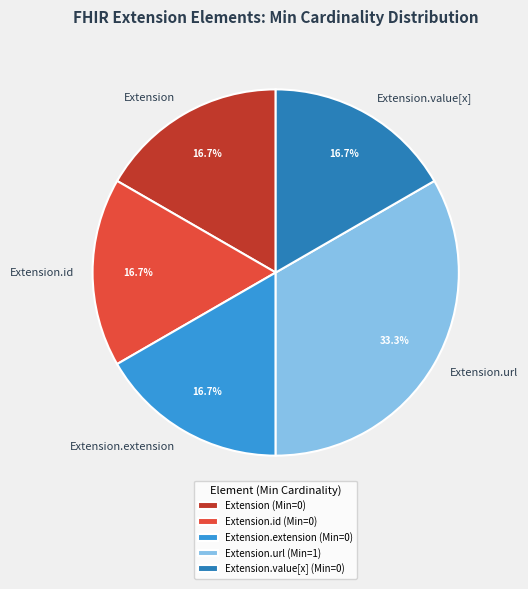

Between Extension.url and Extension.extension, which is larger?

Extension.url